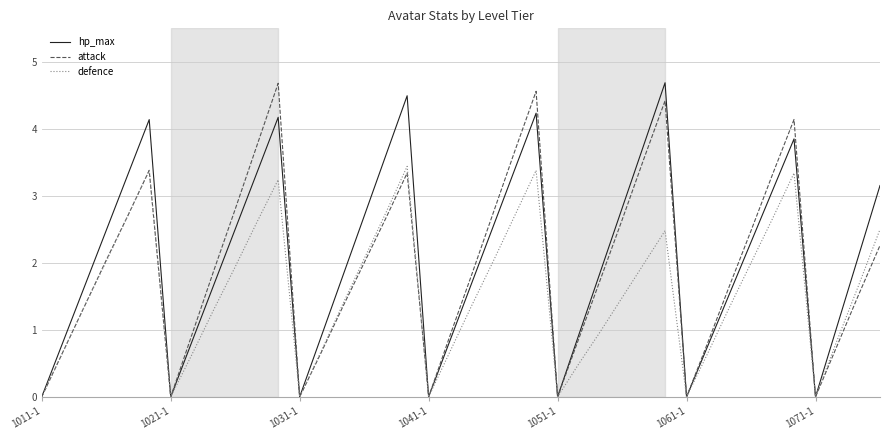

In attack, how many points are lower than both neighbors (excluding endpoints)?

6